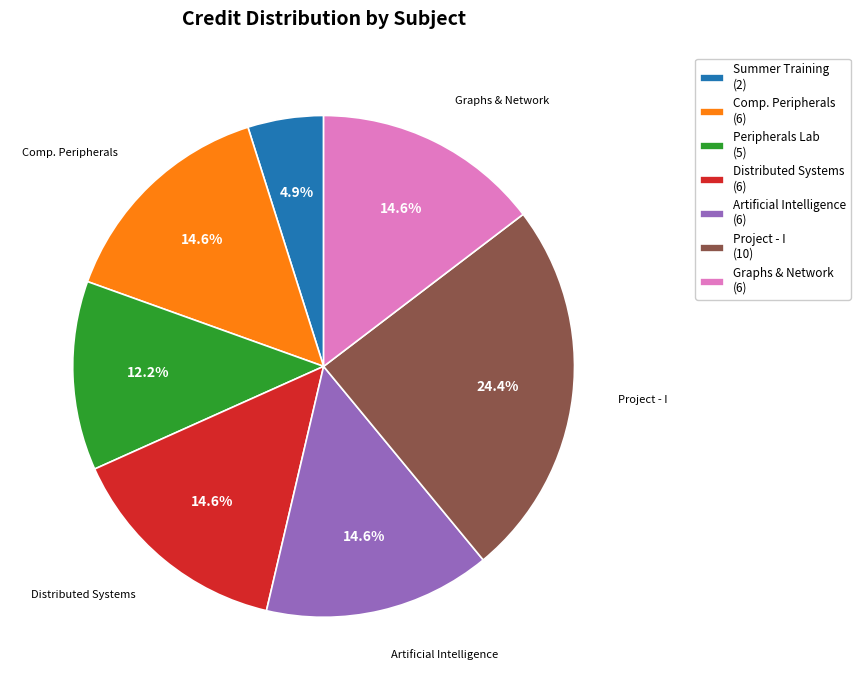

What percentage do Artificial Intelligence (6) and Summer Training (2) together represent?

19.5%